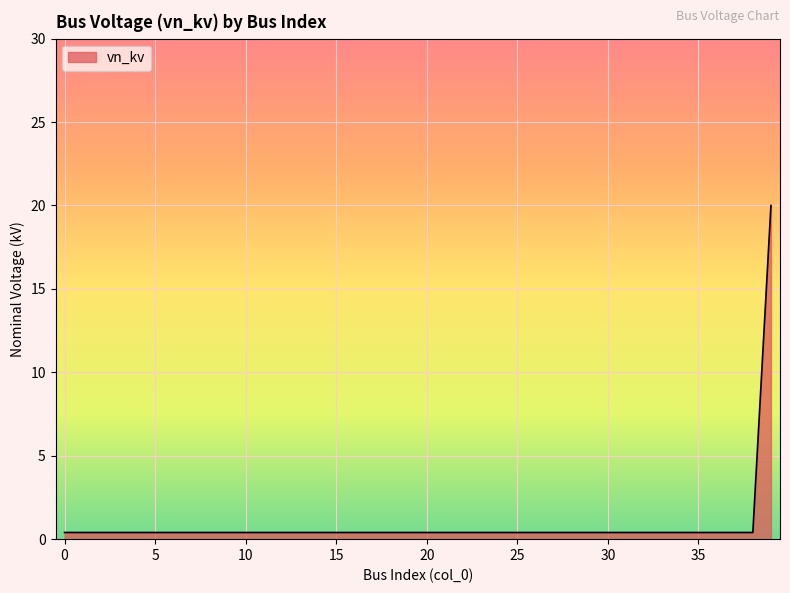

What is the difference between the maximum and minimum values?

19.6